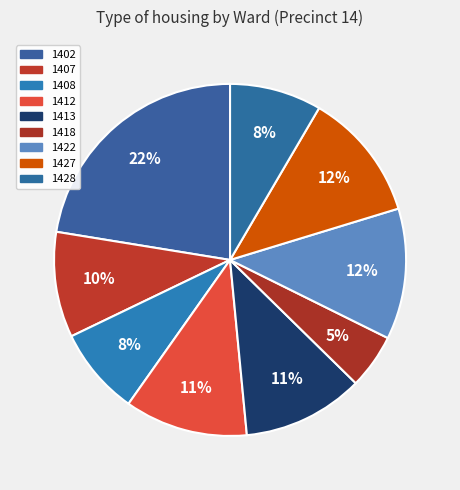

What percentage is the 1428 slice, to the nearest percent?

8%